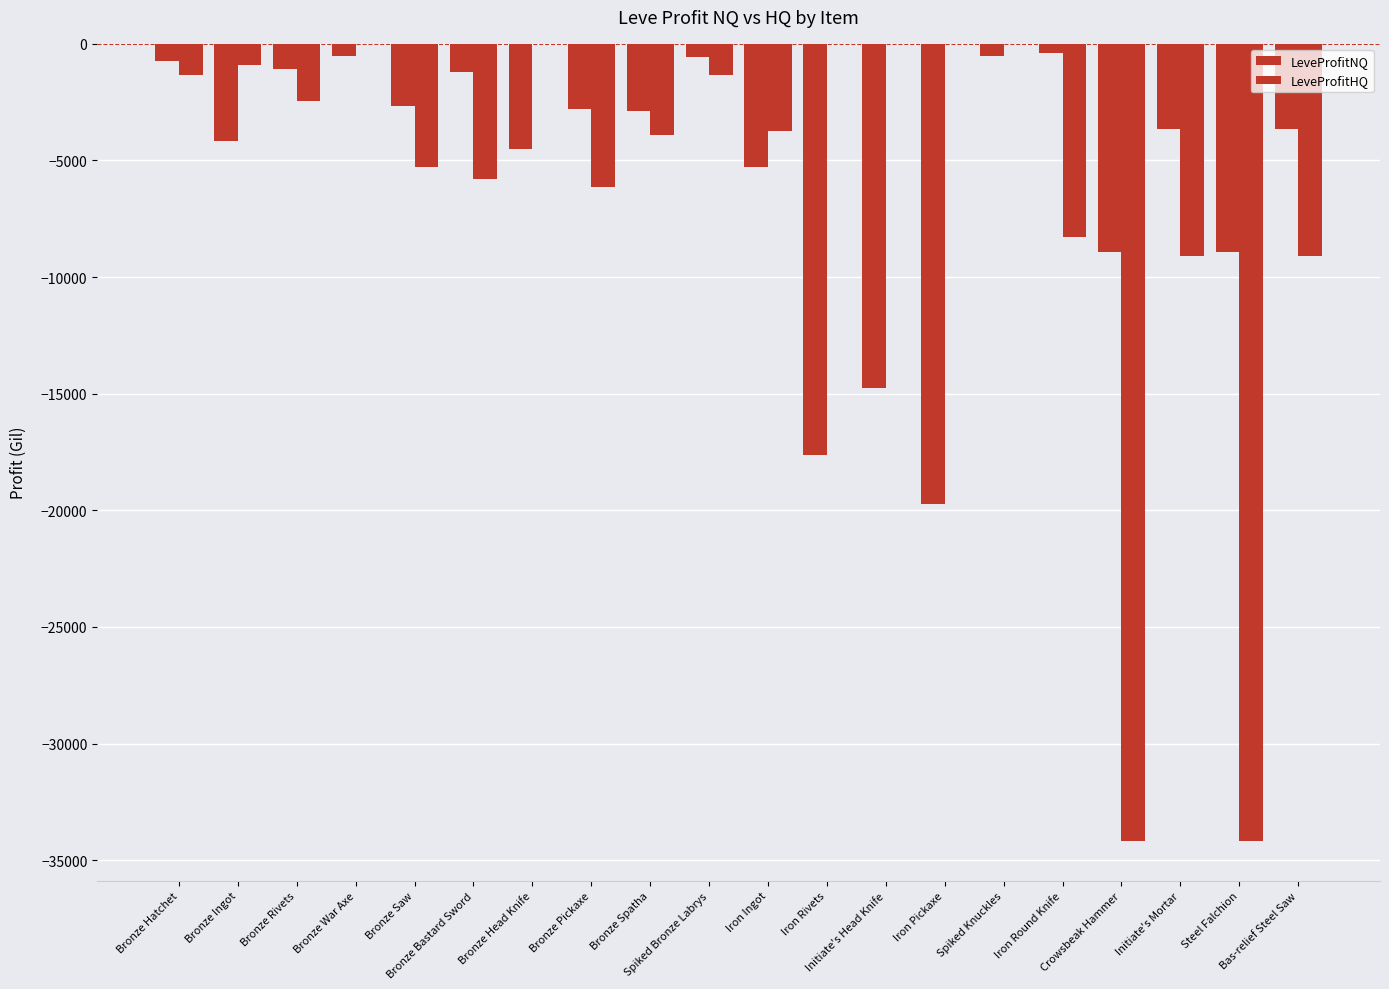

At which category is the sum across all series the highest?

Spiked Knuckles